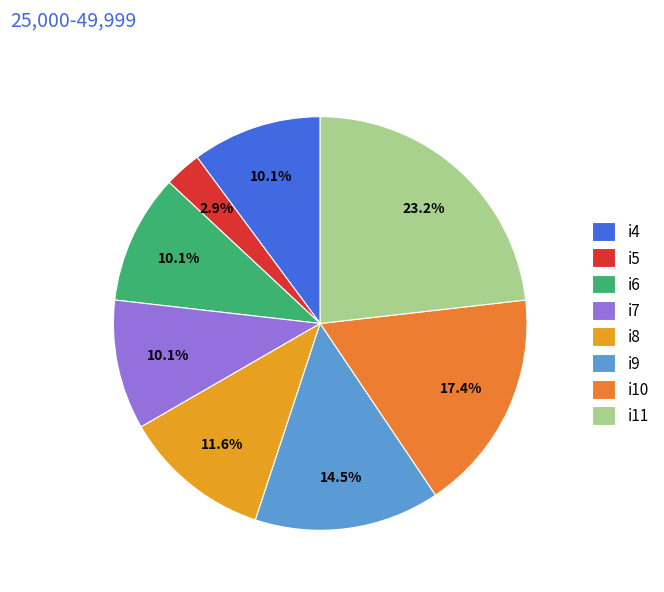

How many segments does this pie chart have?

8